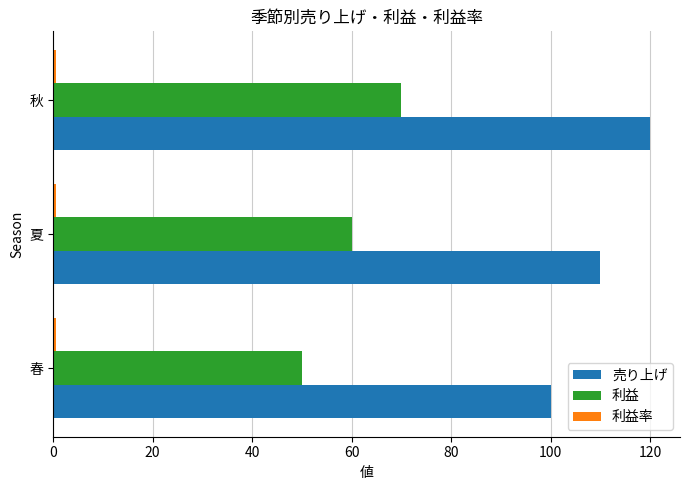

At which category is the sum across all series the highest?

秋